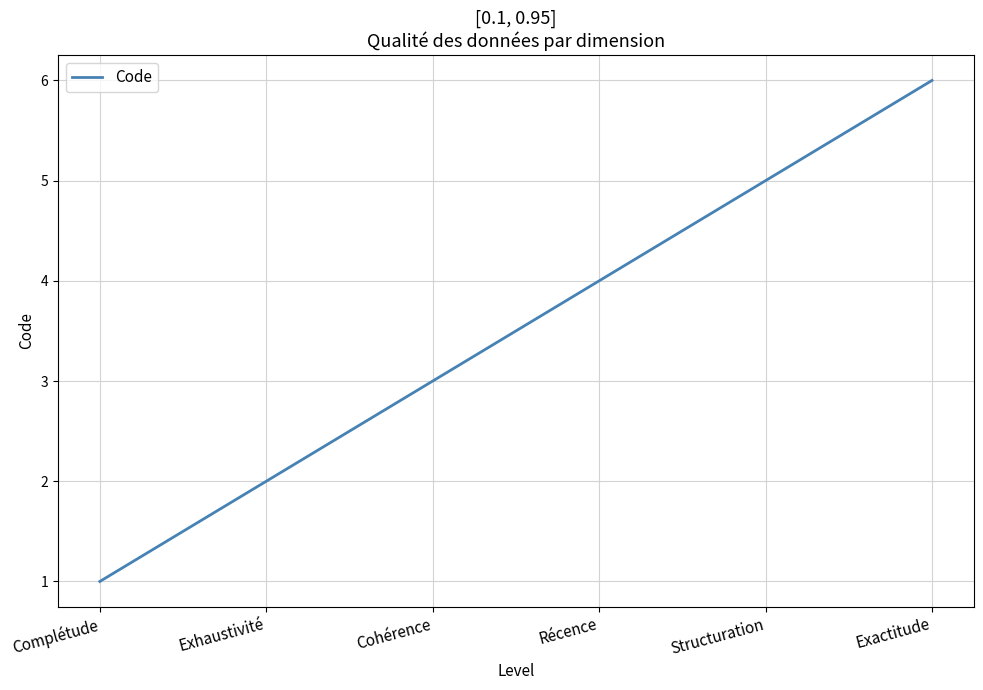

List the labels in order of value, smallest first.

Complétude, Exhaustivité, Cohérence, Récence, Structuration, Exactitude